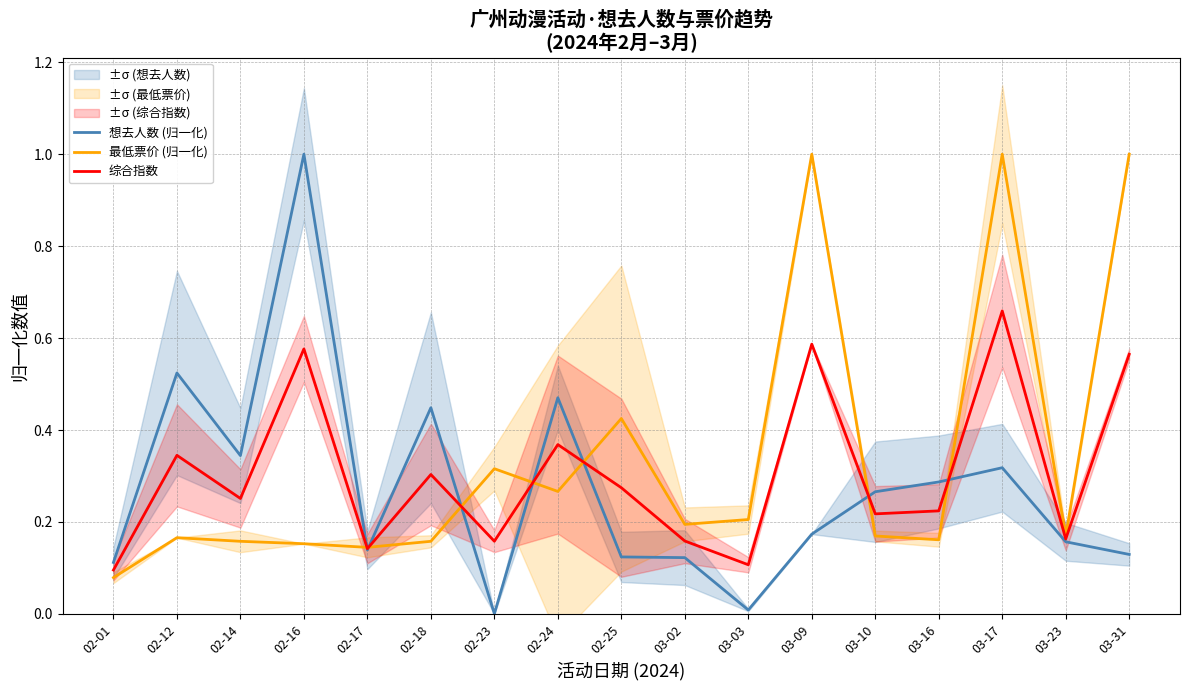

True or false: 想去人数 (归一化) has a value of 0.1 at 03-09.

False